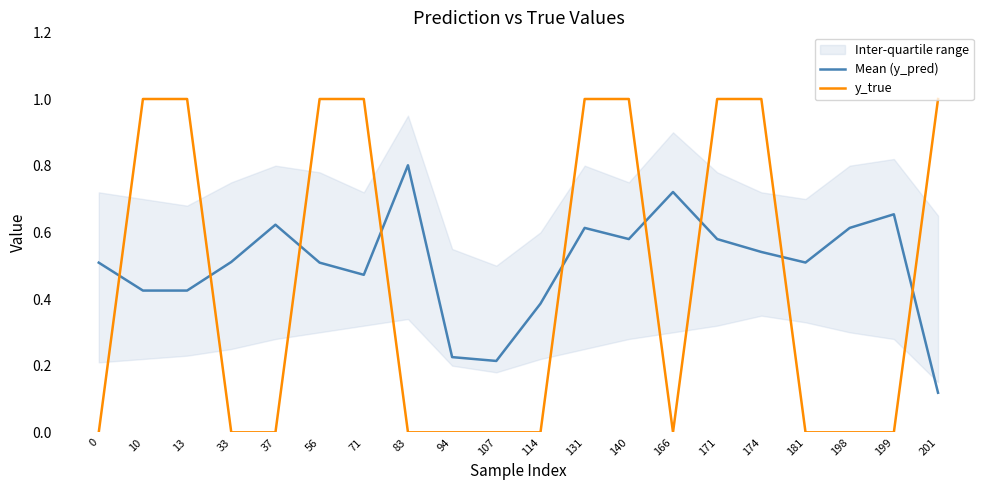

Rank the categories by y_true value from highest to lowest.

10, 13, 56, 71, 131, 140, 171, 174, 201, 0, 33, 37, 83, 94, 107, 114, 166, 181, 198, 199